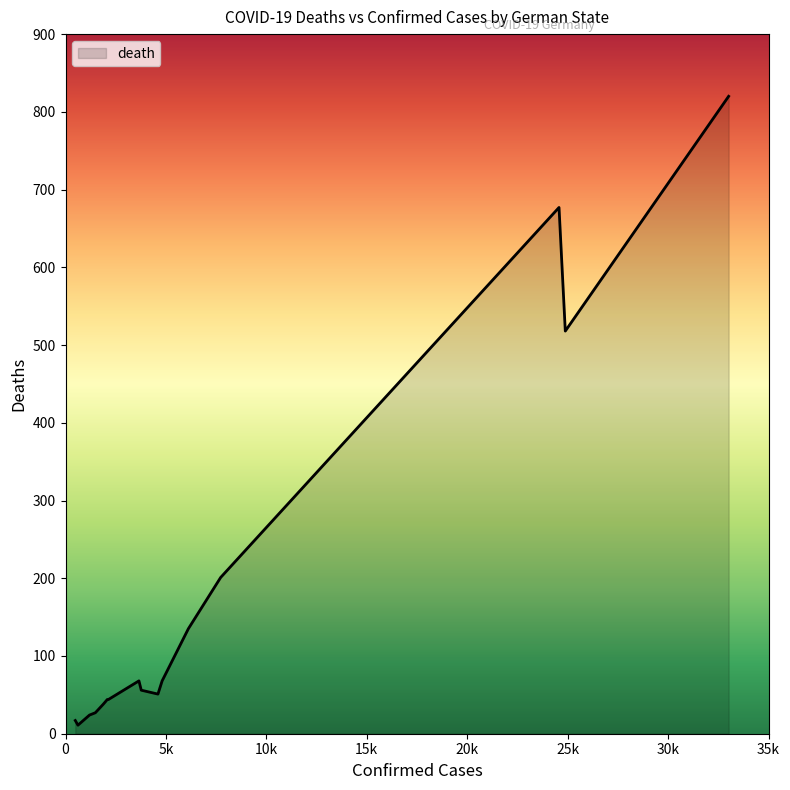

How many lines are shown in the chart?

1